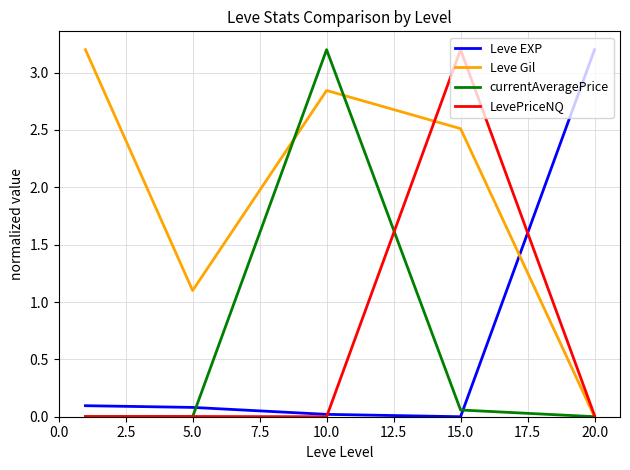

Which series has the largest total across all categories?

Leve Gil